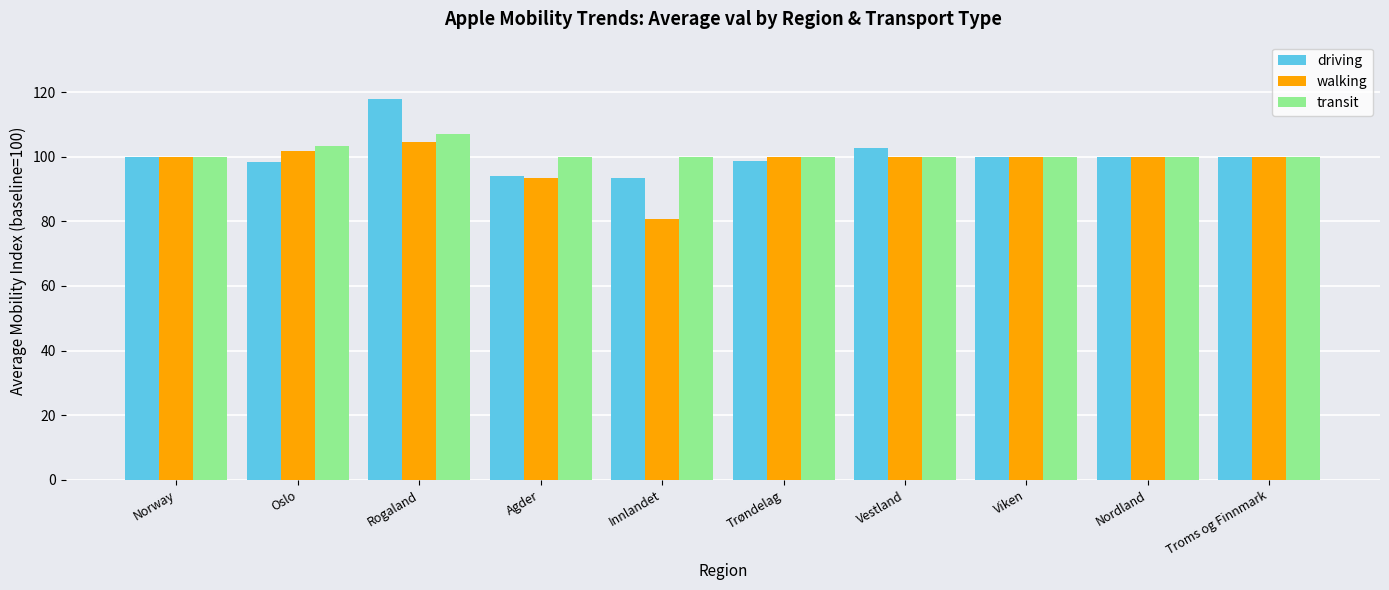

Which series changed the most between Norway and Innlandet?

walking